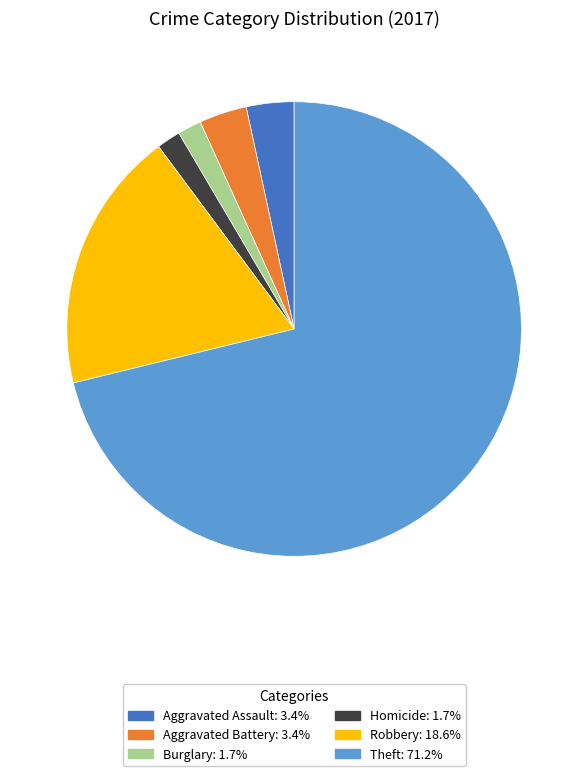

Is there any slice that represents more than half of the pie?

Yes